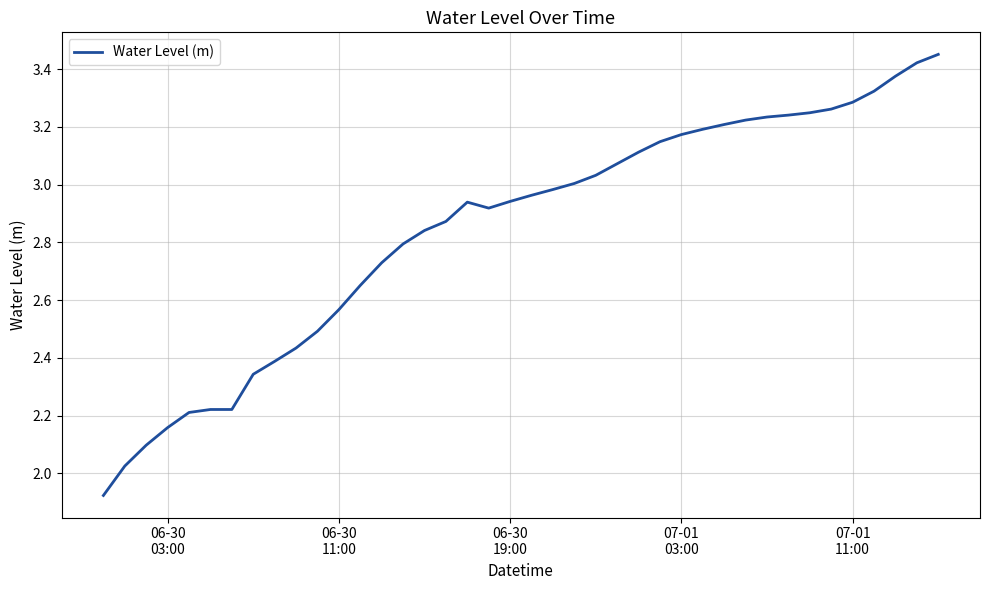

What is the difference between the maximum and minimum values?

1.5